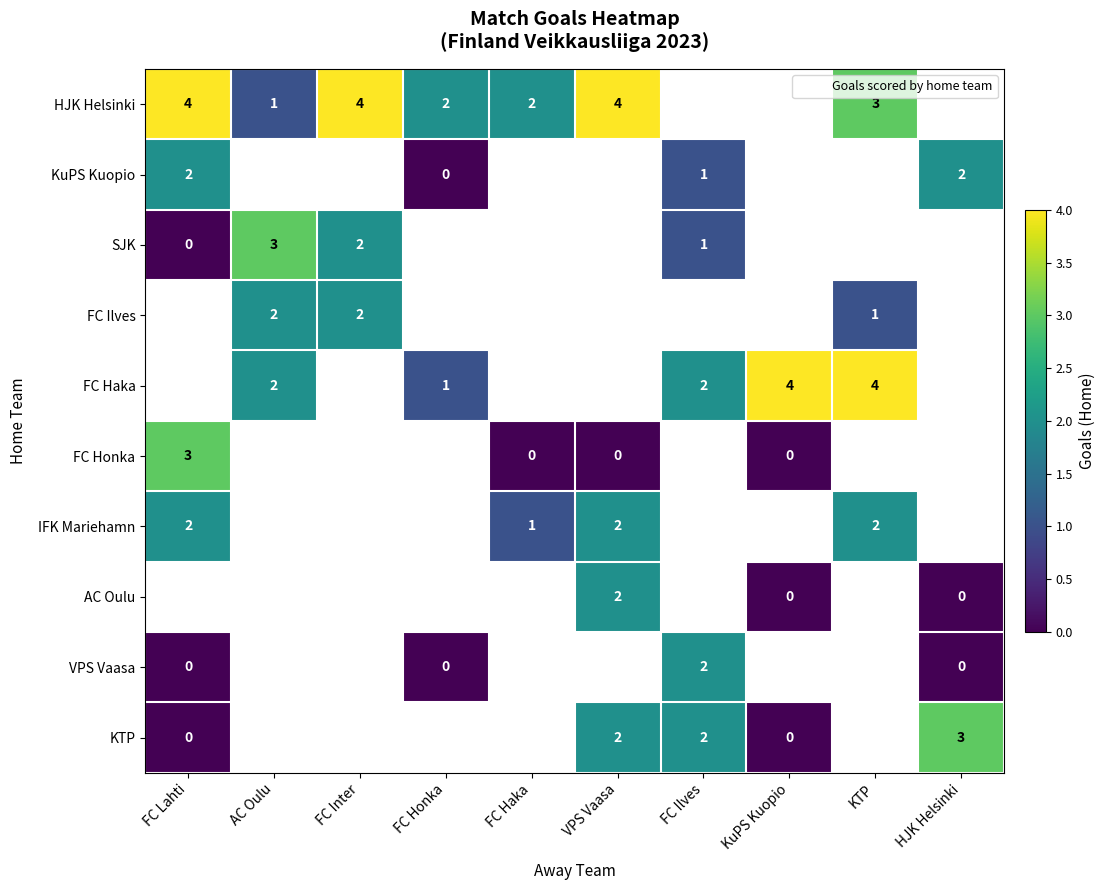

What is the highest value of the KTP series?

3.0